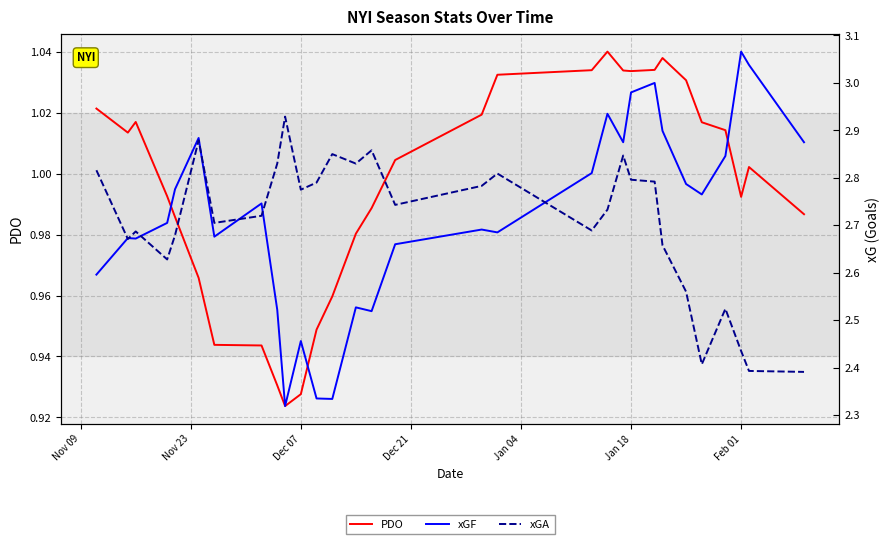

In PDO, how many points are higher than both neighbors (excluding endpoints)?

4